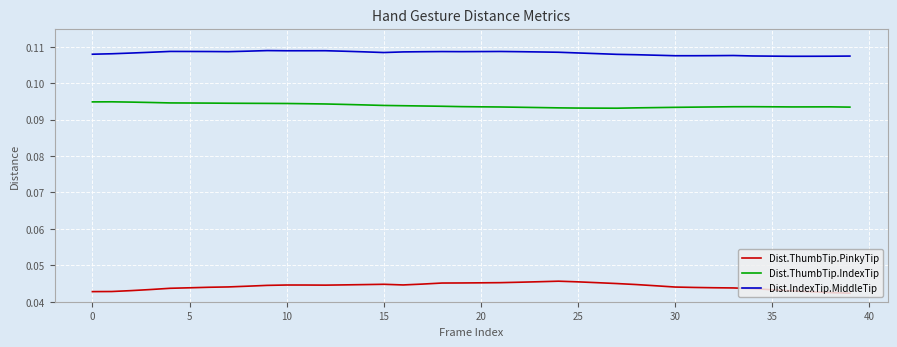

Rank the series by their average value, from lowest to highest.

Dist.ThumbTip.PinkyTip, Dist.ThumbTip.IndexTip, Dist.IndexTip.MiddleTip